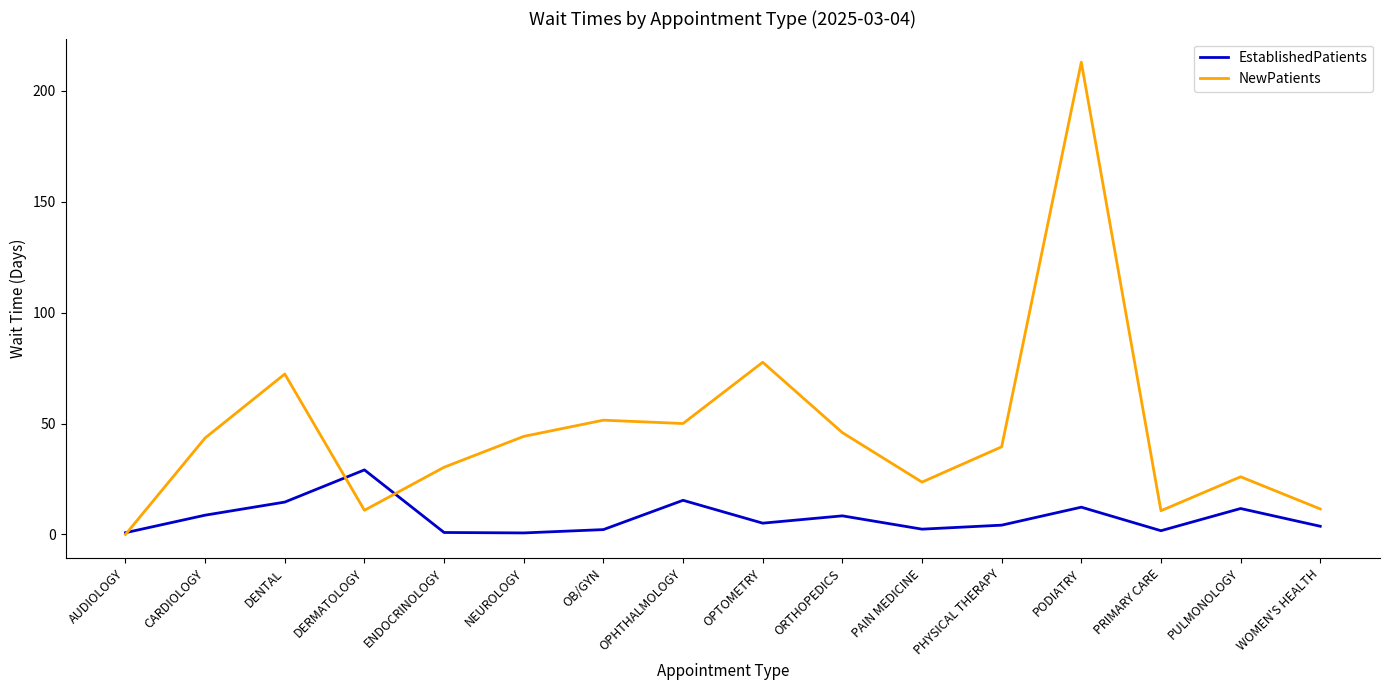

At which label does EstablishedPatients first exceed 5?

CARDIOLOGY